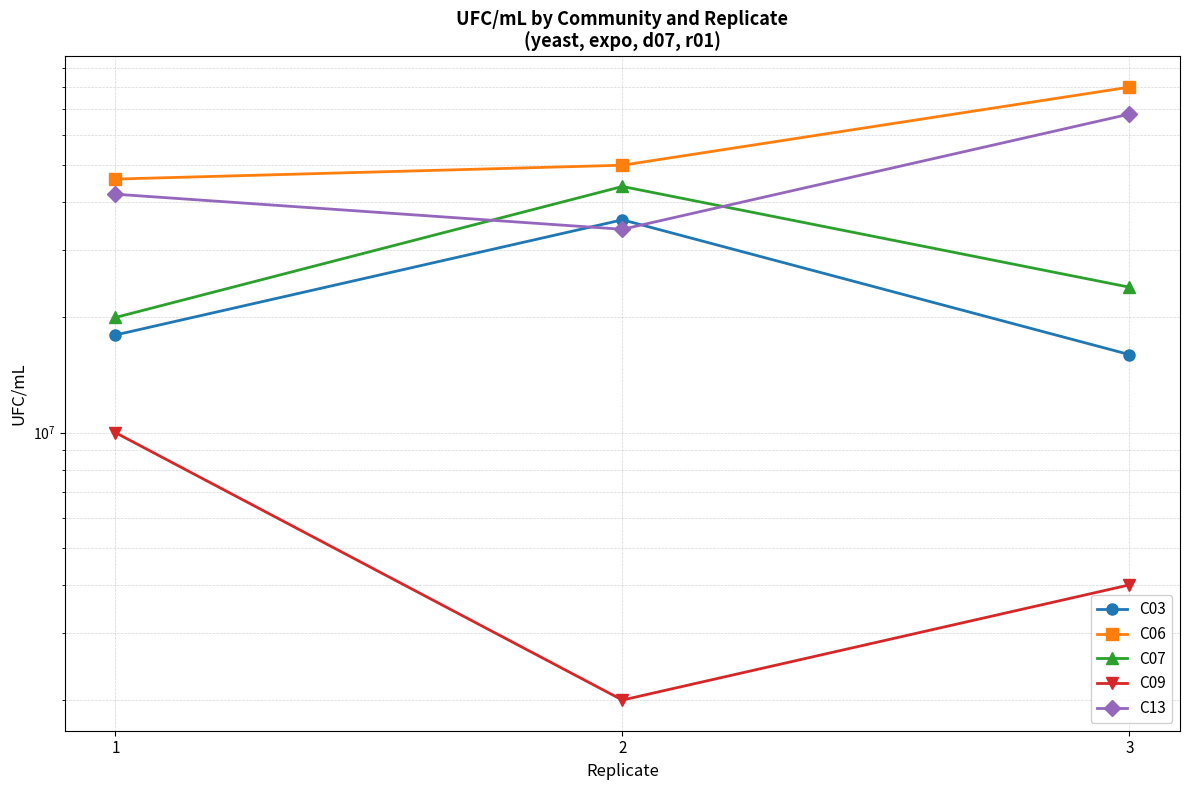

Which series changed the most between 1 and 3?

C06